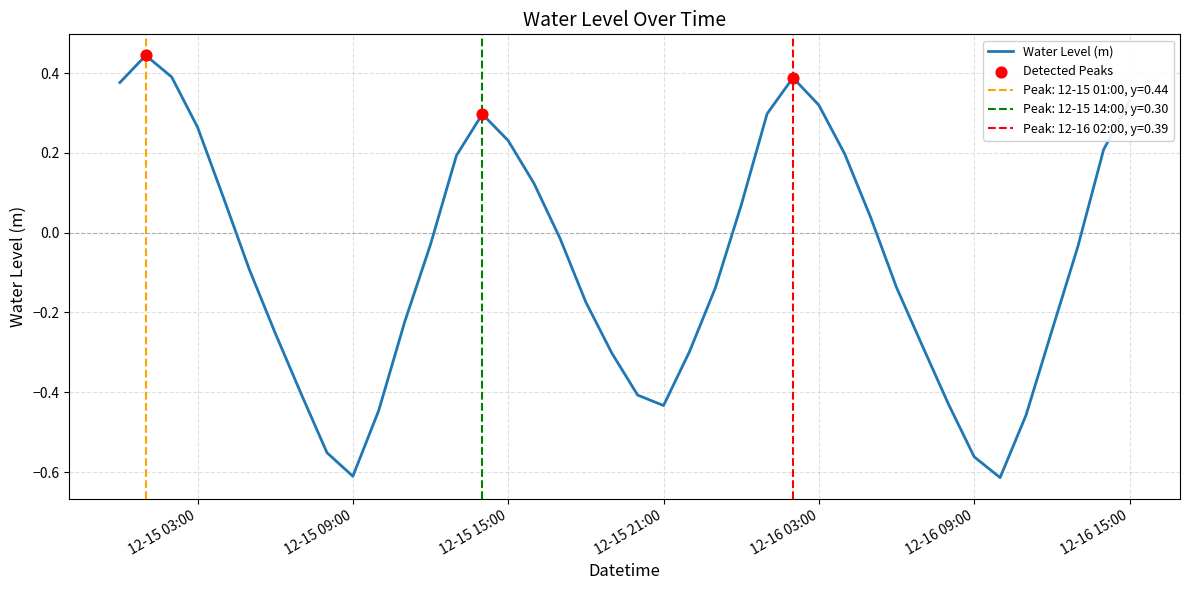

Between 2022-12-16 05:00:00 and 2022-12-16 03:00:00, which is larger?

2022-12-16 03:00:00